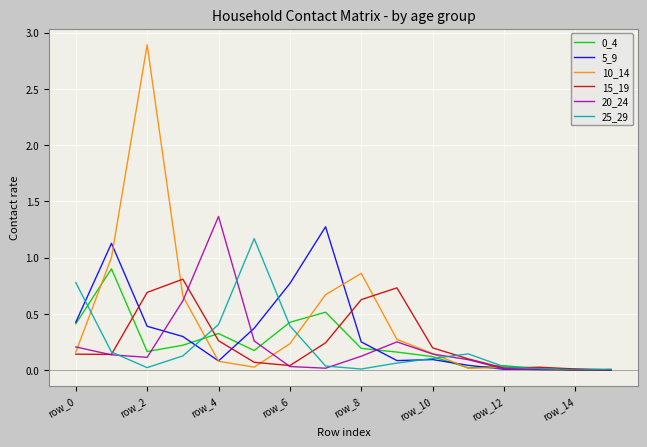

Which series has the widest spread of values?

10_14